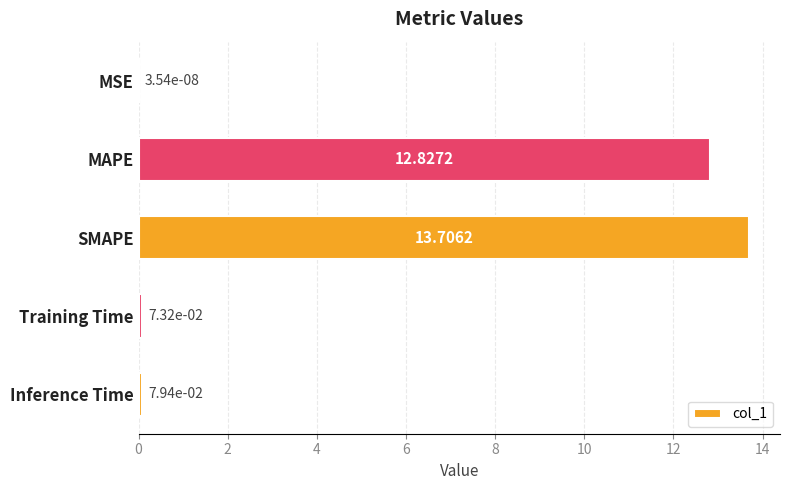

What is the change in value from MSE to MAPE?

+12.8